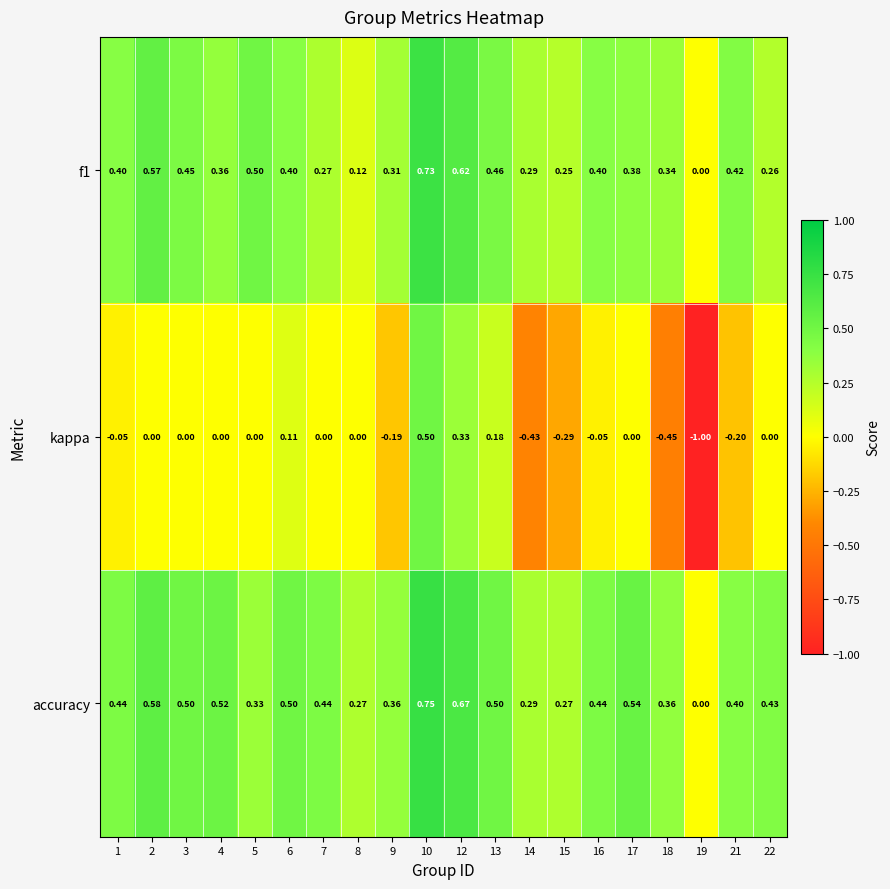

Which series has the widest spread of values?

kappa